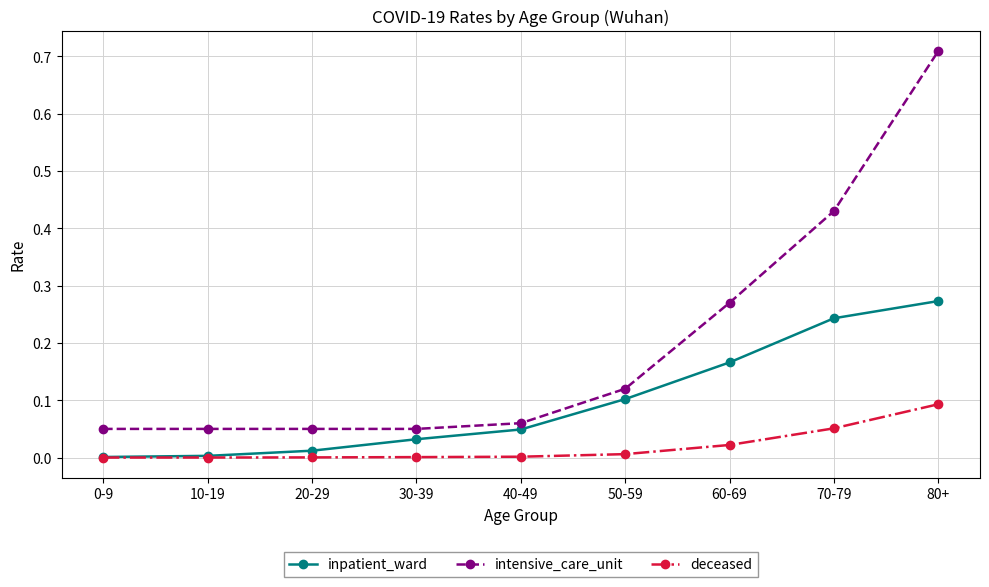

Between 20-29 and 60-69, which series saw the biggest shift?

intensive_care_unit